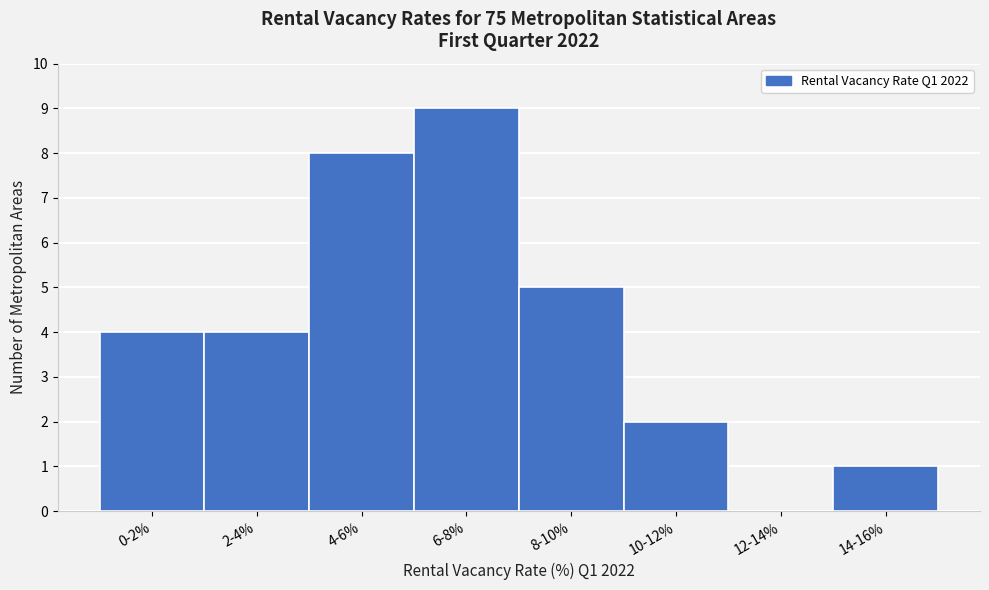

Reading left to right, transcribe all the data shown in this chart.

0-2%=4	2-4%=4	4-6%=8	6-8%=9	8-10%=5	10-12%=2	12-14%=0	14-16%=1